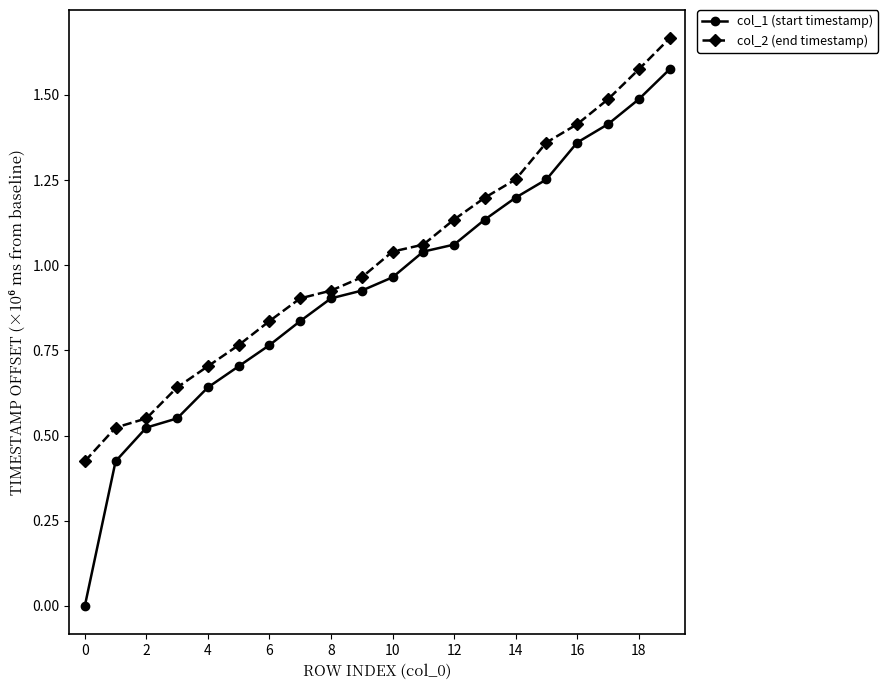

What is the sum of all col_2 (end timestamp) values?

20.4